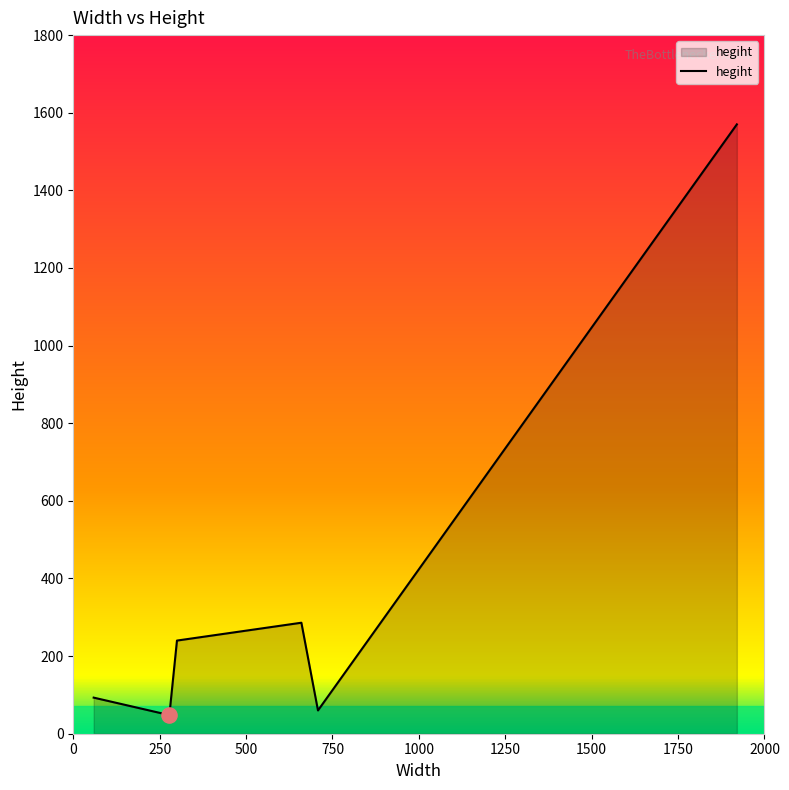

What is the change in value from 60 to 286?

+226